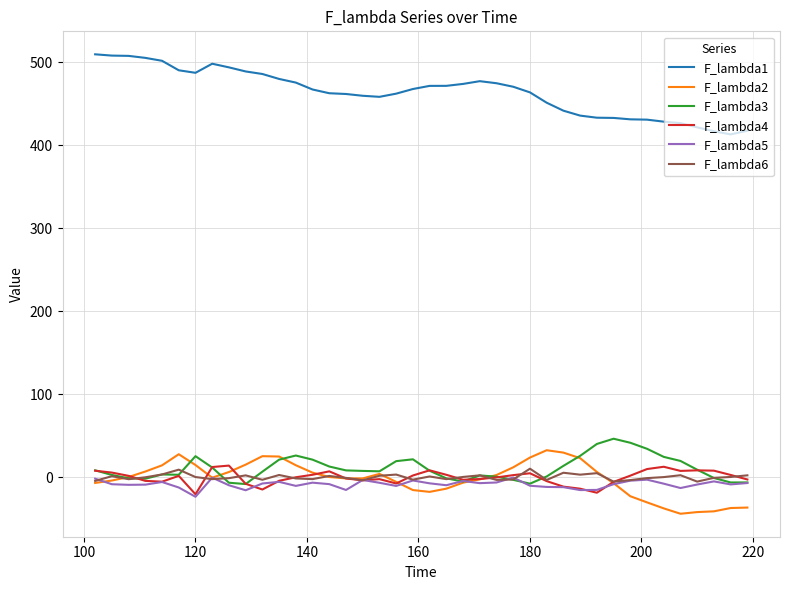

Which series has the largest total across all categories?

F_lambda1